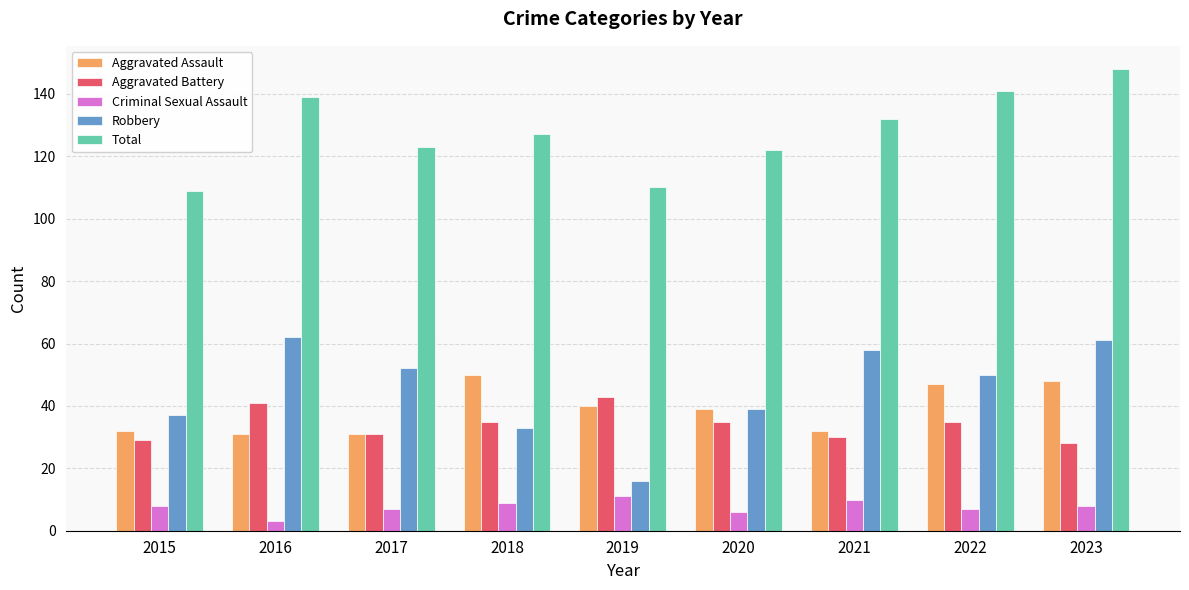

Read the Robbery value at 2020, to the nearest 10.

40